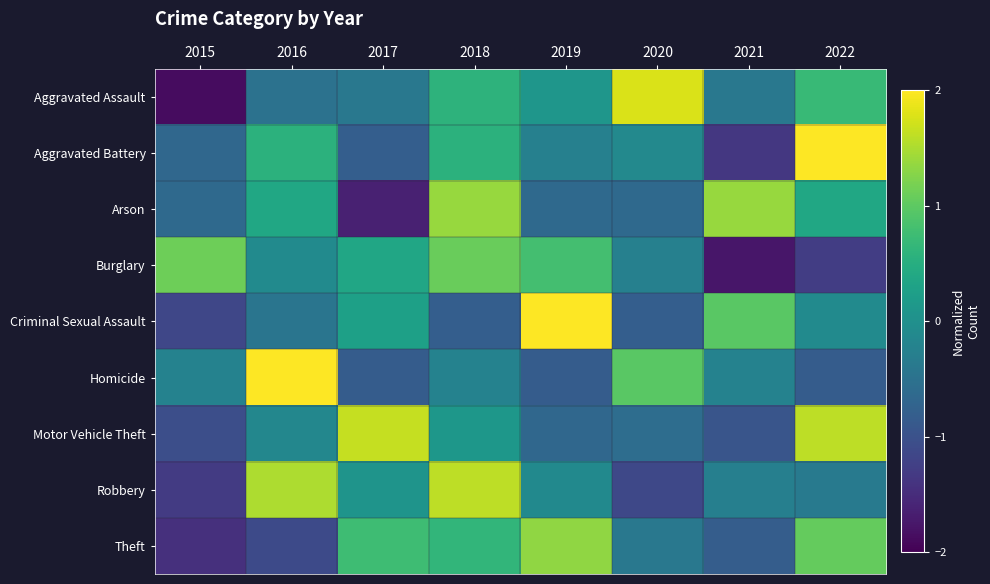

Reading left to right, extract all data points from this chart.

Aggravated Assault: 2015=-1.9	2016=-0.5	2017=-0.4	2018=0.6	2019=0.1	2020=1.8	2021=-0.4	2022=0.7
Aggravated Battery: 2015=-0.7	2016=0.6	2017=-0.8	2018=0.6	2019=-0.3	2020=-0.1	2021=-1.4	2022=2.1
Arson: 2015=-0.6	2016=0.4	2017=-1.6	2018=1.4	2019=-0.6	2020=-0.6	2021=1.4	2022=0.4
Burglary: 2015=1.1	2016=-0.1	2017=0.4	2018=1.1	2019=0.8	2020=-0.3	2021=-1.8	2022=-1.3
Criminal Sexual Assault: 2015=-1.2	2016=-0.4	2017=0.3	2018=-0.8	2019=2.0	2020=-0.8	2021=1.0	2022=-0.1
Homicide: 2015=-0.2	2016=2.2	2017=-0.8	2018=-0.2	2019=-0.8	2020=1.0	2021=-0.2	2022=-0.8
Motor Vehicle Theft: 2015=-1.0	2016=-0.2	2017=1.6	2018=0.1	2019=-0.7	2020=-0.6	2021=-0.9	2022=1.6
Robbery: 2015=-1.3	2016=1.5	2017=0.1	2018=1.6	2019=-0.1	2020=-1.1	2021=-0.3	2022=-0.4
Theft: 2015=-1.4	2016=-1.1	2017=0.8	2018=0.6	2019=1.3	2020=-0.4	2021=-0.8	2022=1.1